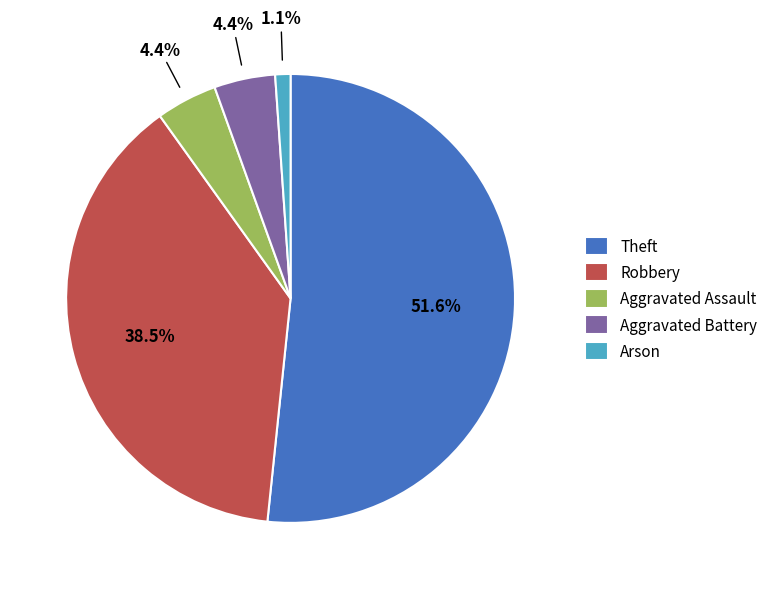

To the nearest percent, what is the average slice percentage?

20%